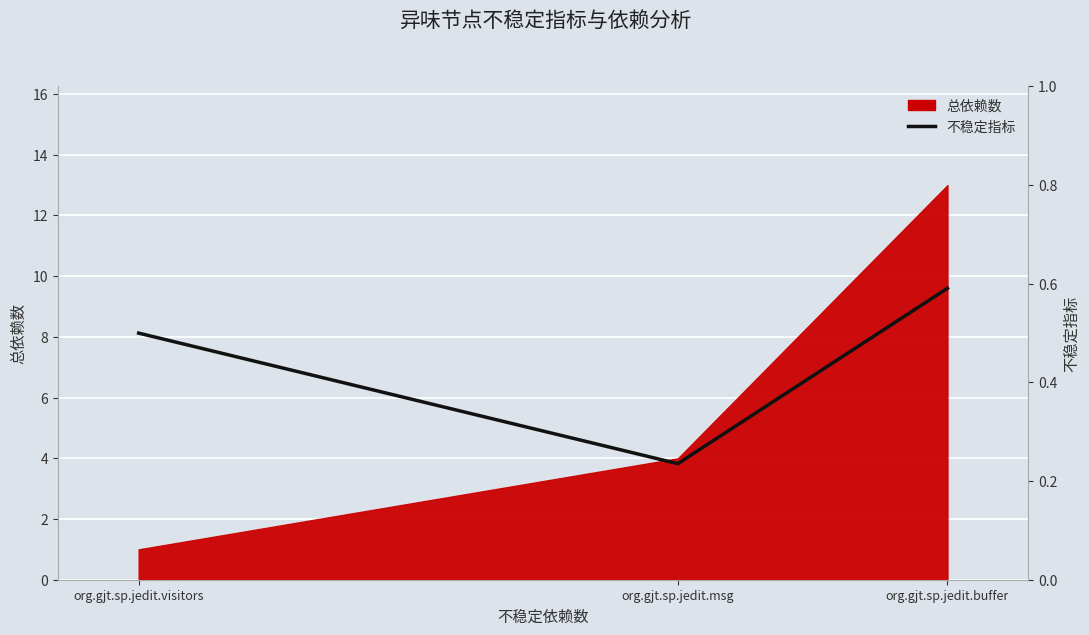

Count the number of categories in the chart.

3